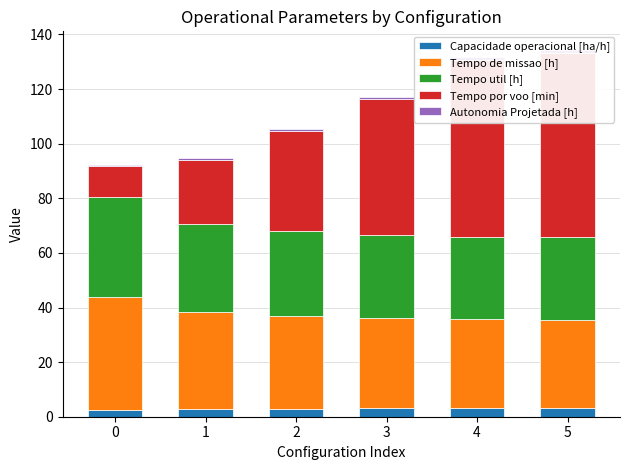

What is the total value across all series at 1?

94.7